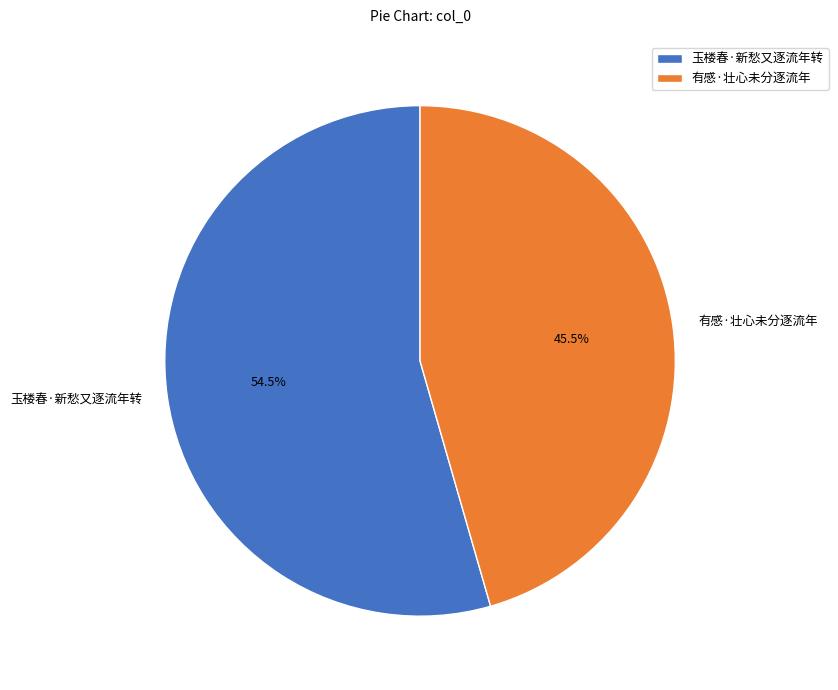

To the nearest percent, what is the combined percentage of 玉楼春·新愁又逐流年转 and 有感·壮心未分逐流年?

100%